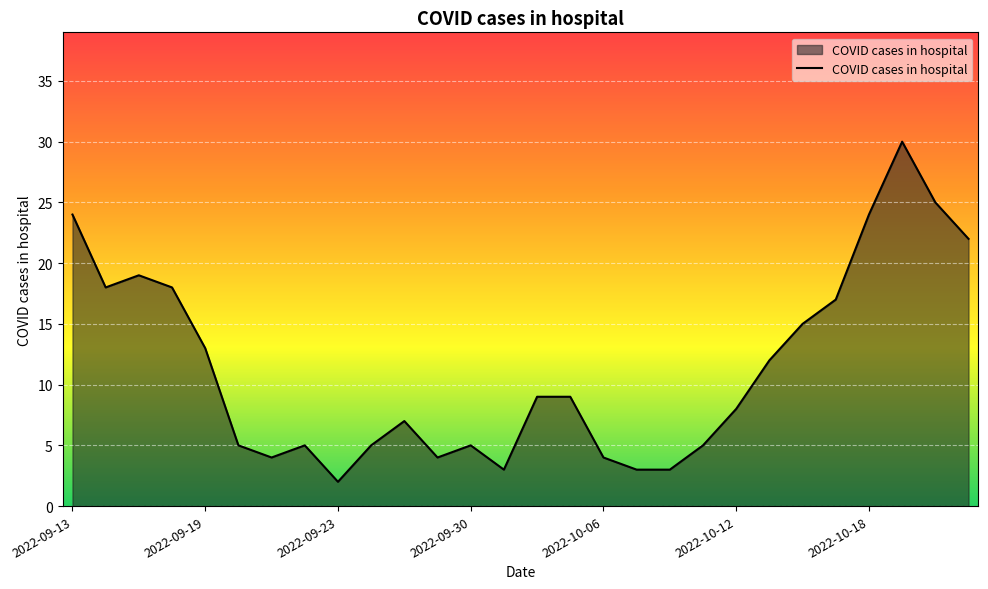

Does the chart display data point markers on the line(s)?

No